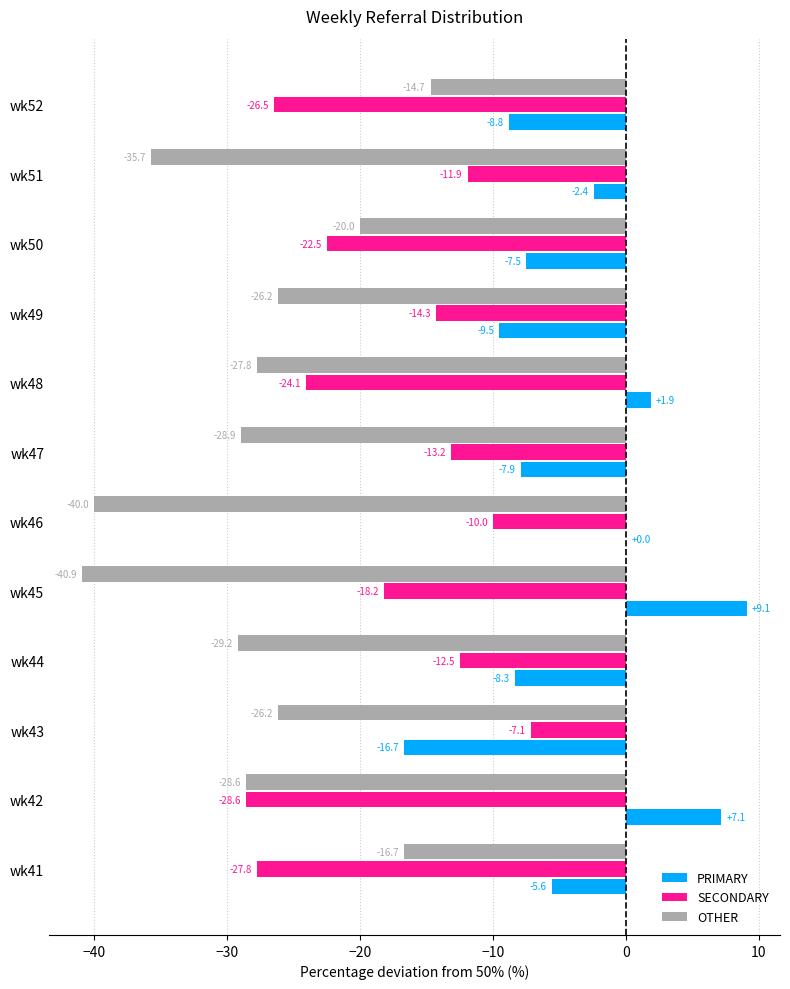

Which series changed the most between wk41 and wk50?

SECONDARY